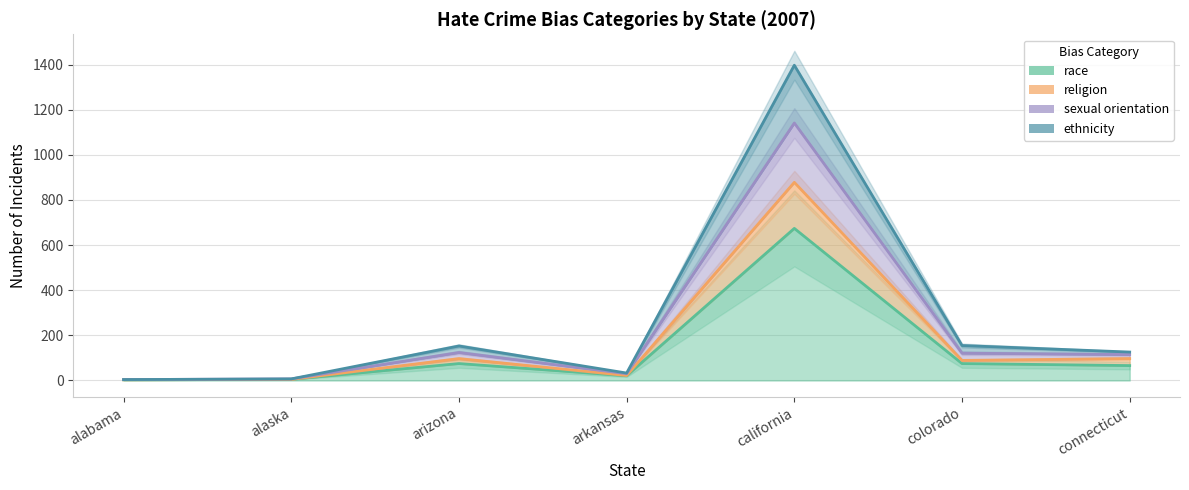

Count the number of data series in this chart.

4